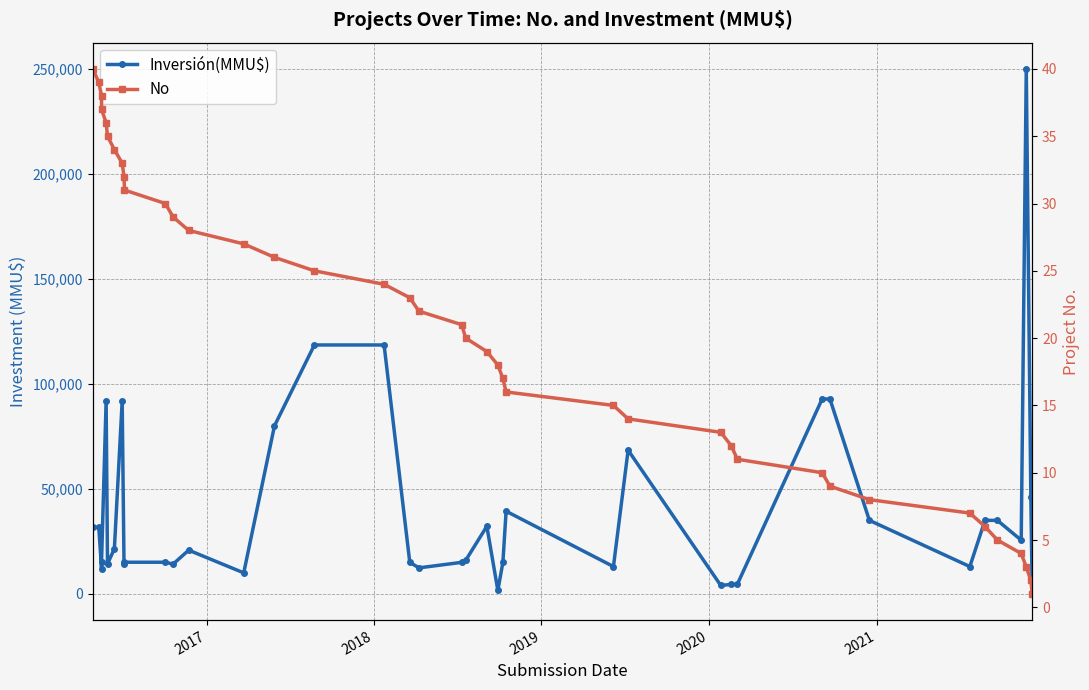

Reading left to right, extract all data points from this chart.

Inversión(MMU$): 0	46000	250000	25576	35000	35000	13000	35000	92790	92790	4500	4500	4000	68425	13000	39358	15000	1650	32169	15996	15000	12377	15000	118526	118526	80000	10000	20800	14171	15059	15059	14171	91789	21500	14256	91789	15400	12070	31700	31700
No: 1	2	3	4	5	6	7	8	9	10	11	12	13	14	15	16	17	18	19	20	21	22	23	24	25	26	27	28	29	30	31	32	33	34	35	36	37	38	39	40